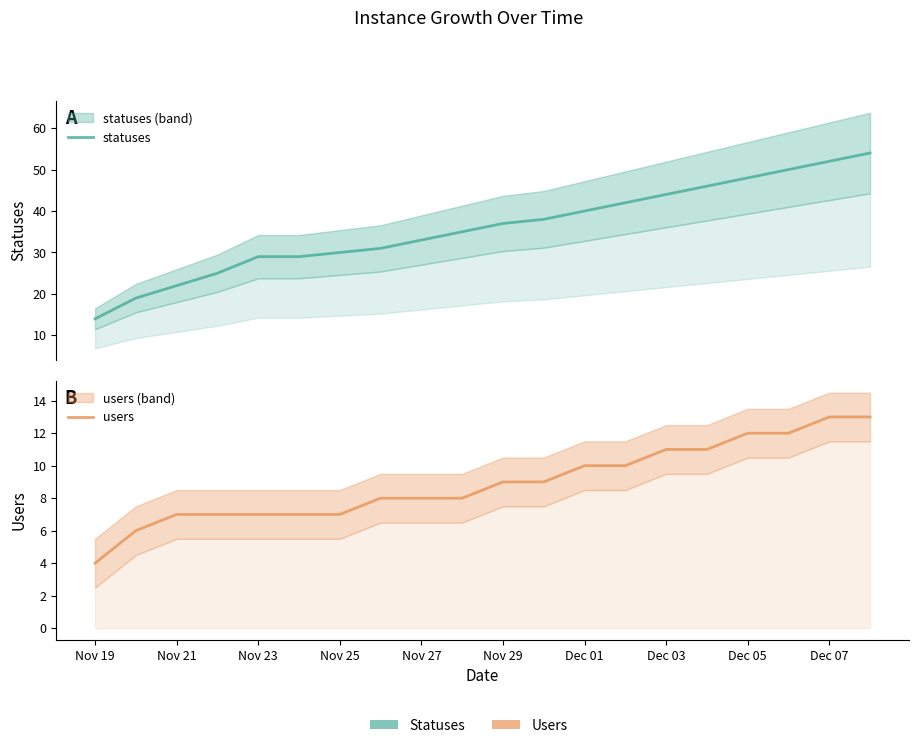

What is the total value across all series at Nov 29?

46